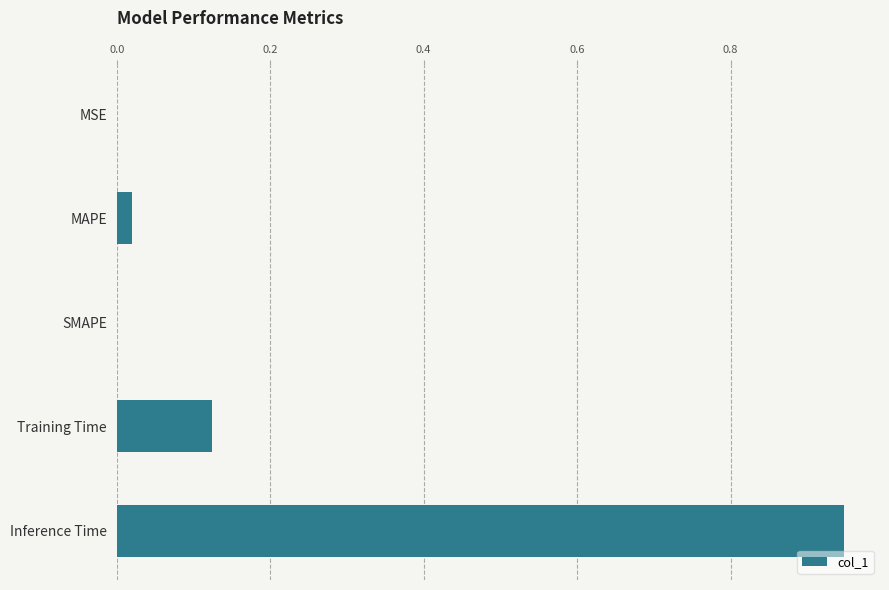

True or false: the data shows 0.0 at MAPE.

True